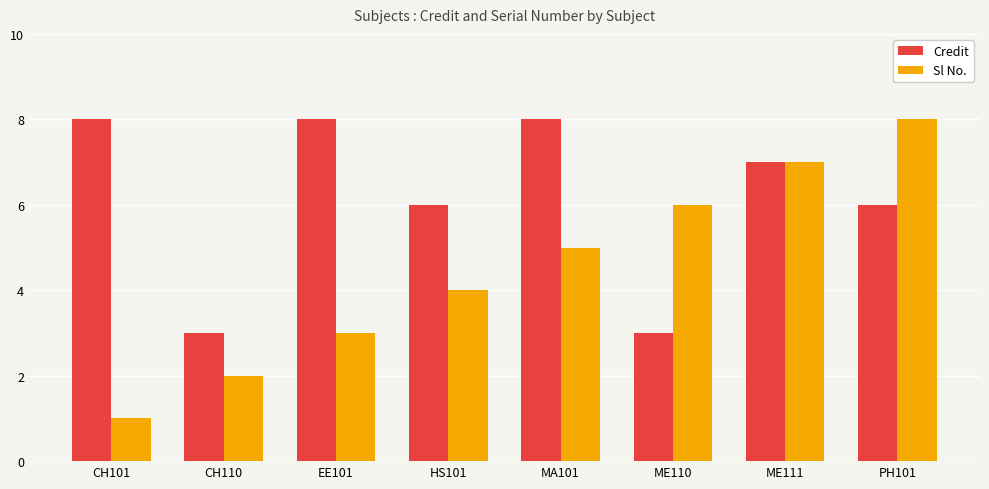

What value does the Credit series have at HS101?

6